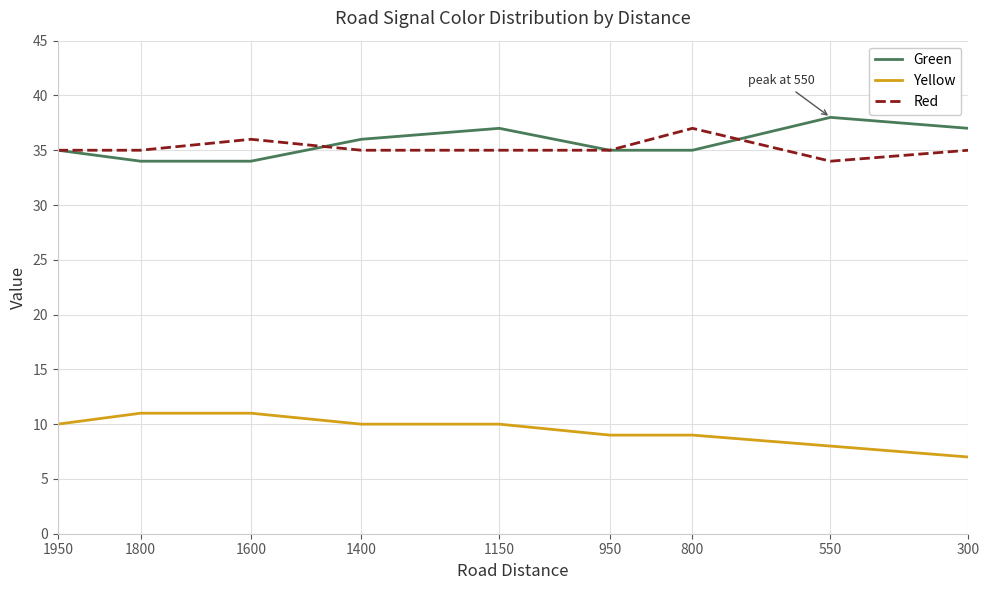

Read the Red value at 1400.

35